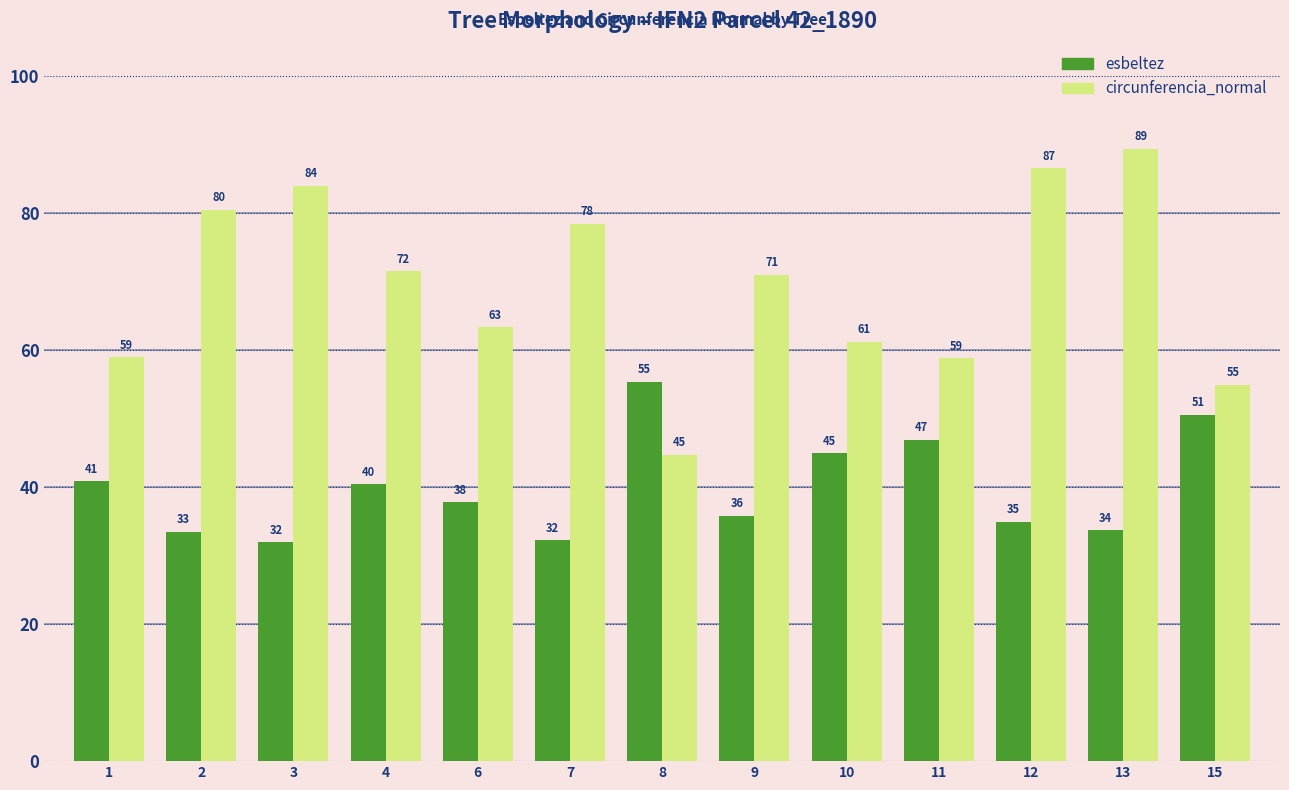

How many data points in esbeltez are less than 37?

6